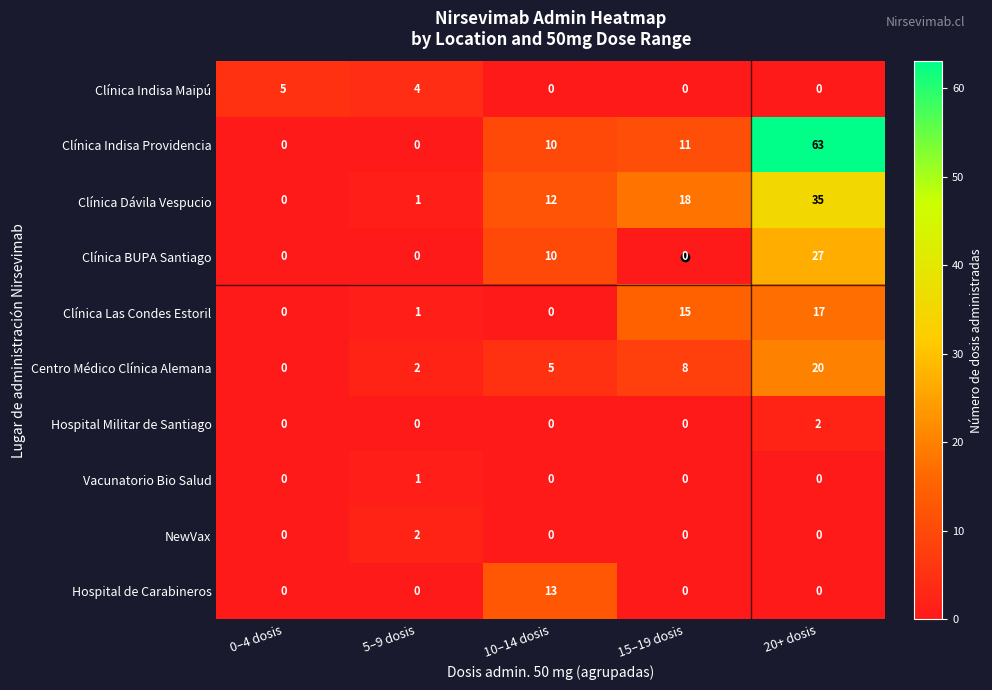

How many Hospital Militar de Santiago values are between 0 and 1?

4